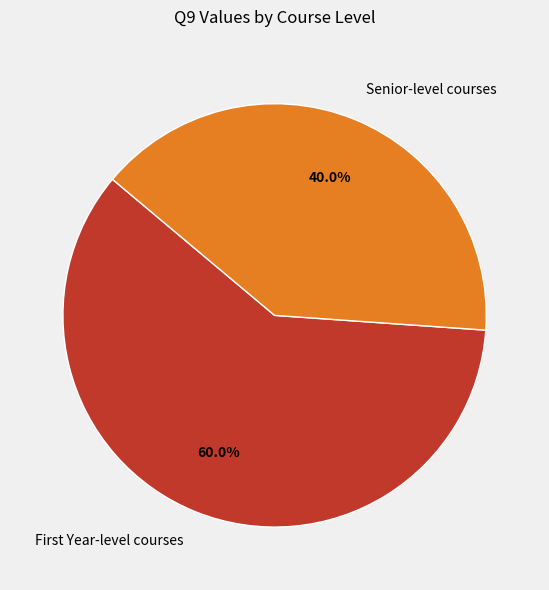

How many segments does this pie chart have?

2